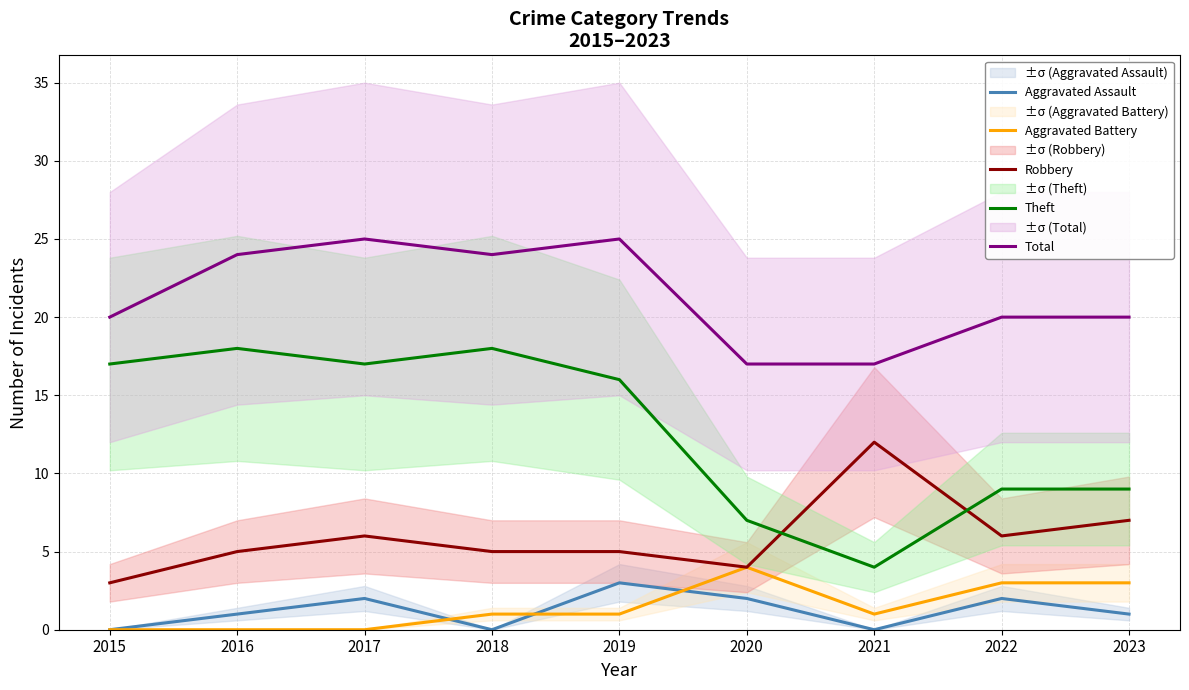

True or false: Theft and Aggravated Assault intersect in this chart.

False